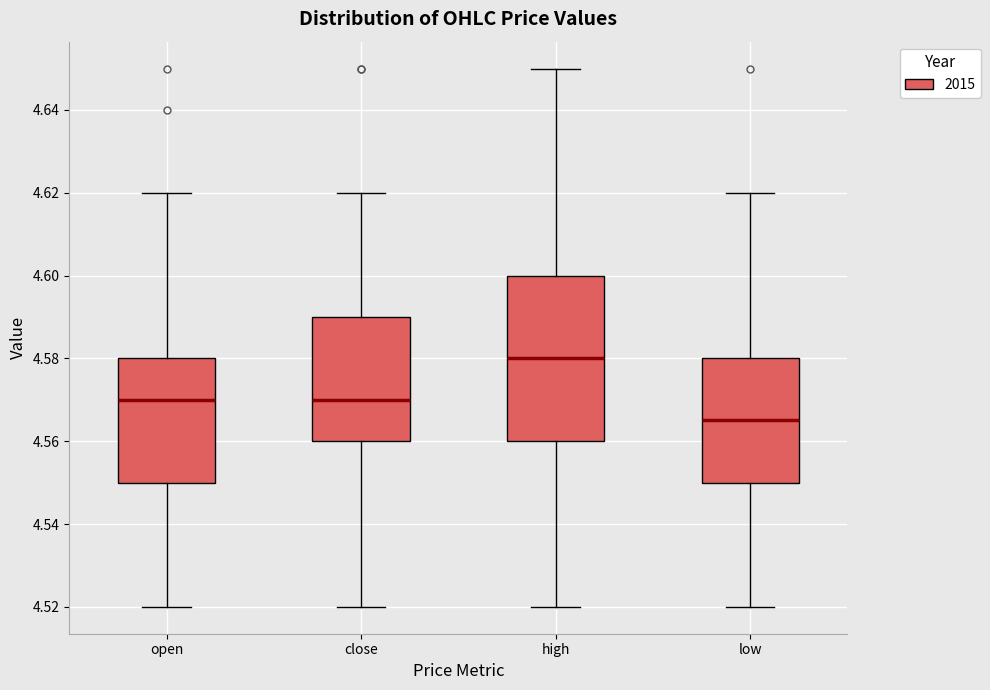

Where does the lower whisker of the box for high end on the y-axis? The values are not printed on the chart, so give them approximately, as read against the axis.

4.520